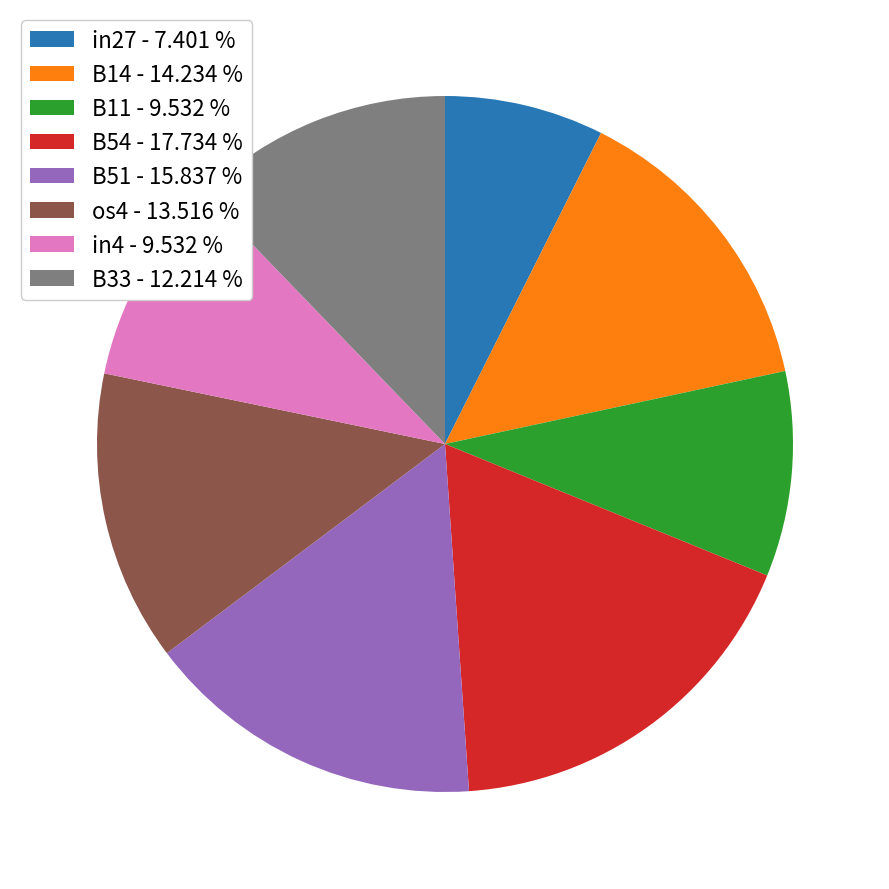

Between B11 and in27, which is larger?

B11